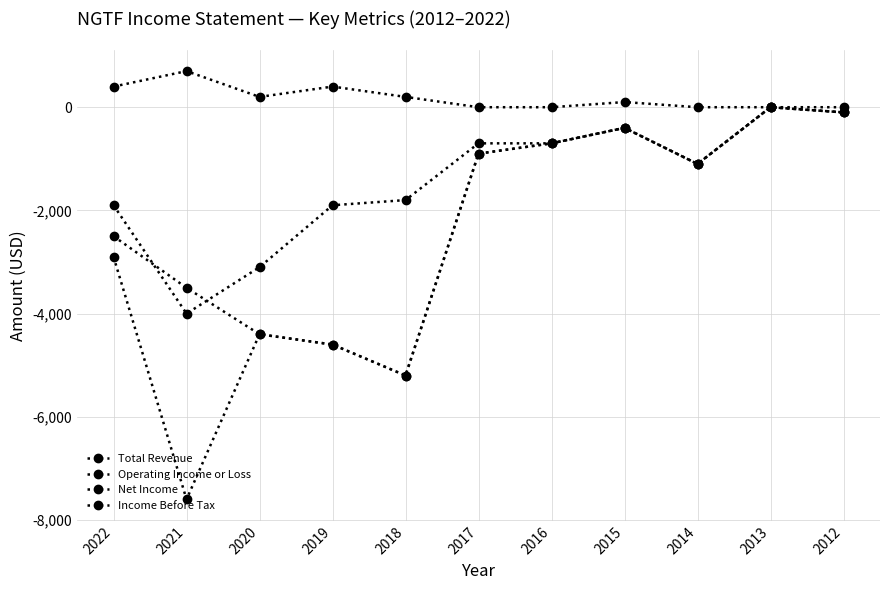

What is the spread (max minus min) of values at 2021?

8300